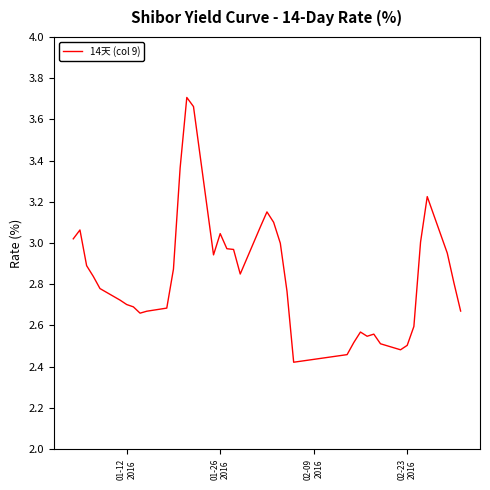

What is the difference between the maximum and minimum values?

1.3